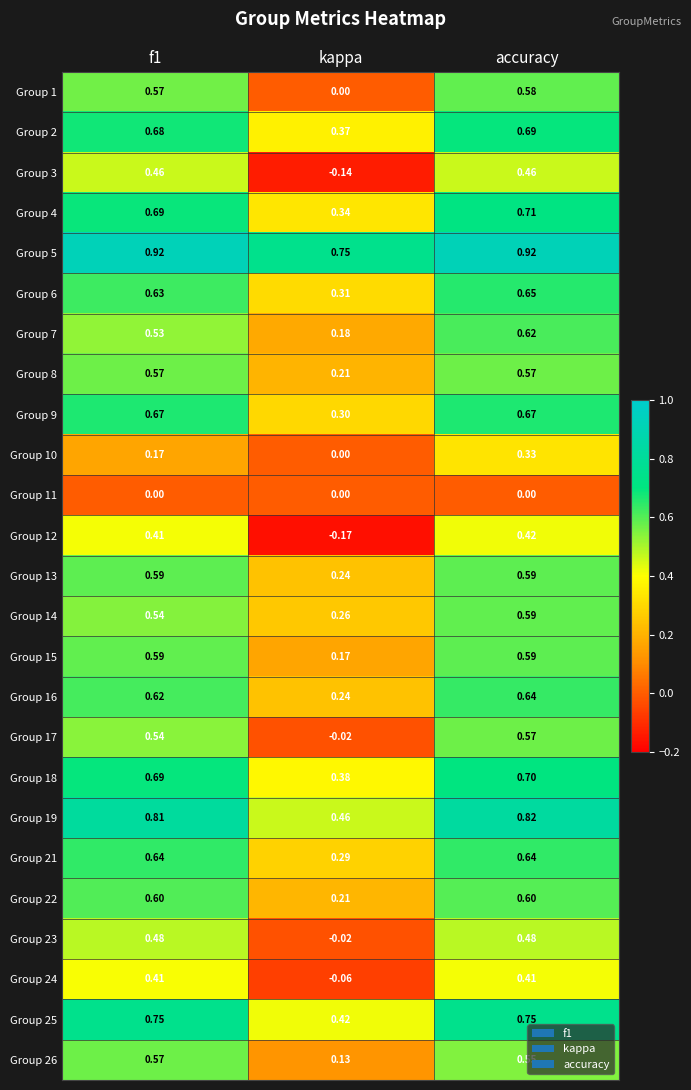

Which category has the lowest value in the Group 26 series?

kappa